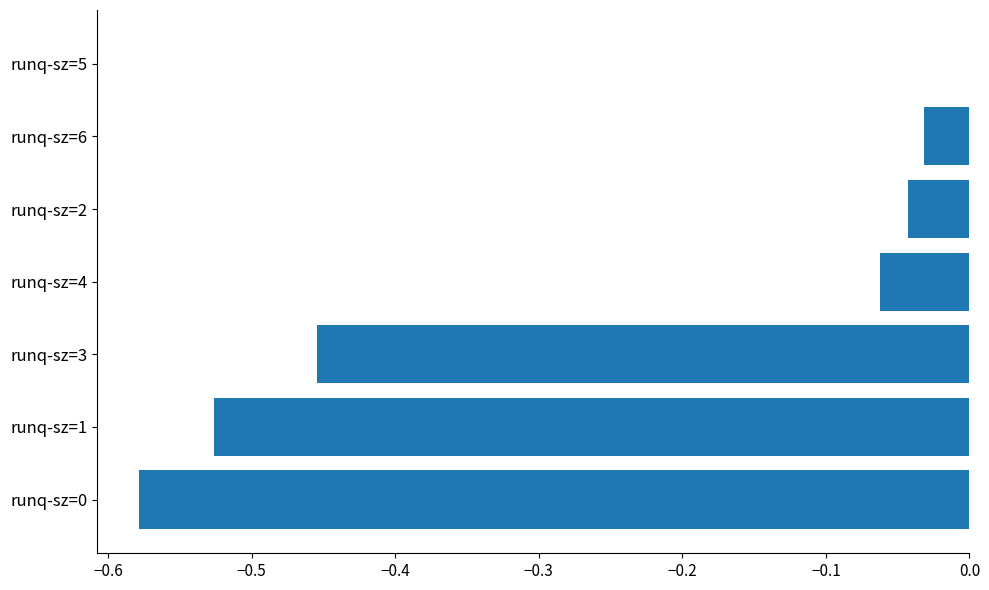

At which label is the value closest to 0?

runq-sz=5